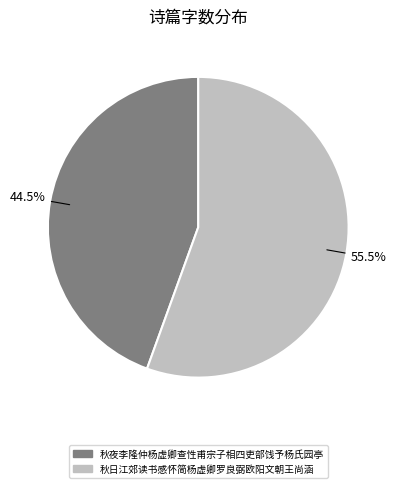

Is 秋夜李隆仲杨虚卿查性甫宗子相四吏部饯予杨氏园亭 the majority of the pie?

No